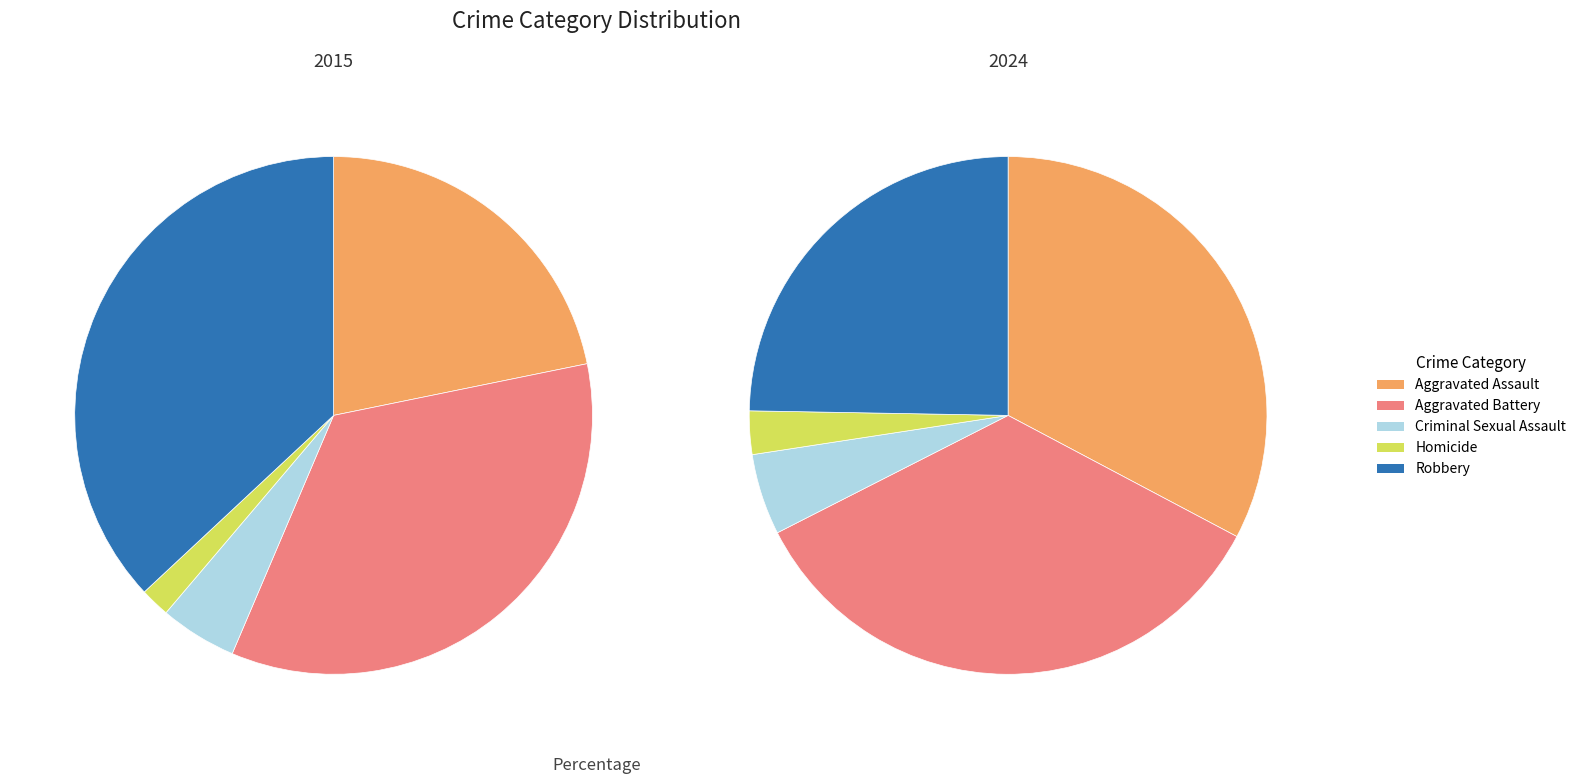

Is it true that Criminal Sexual Assault is 1% of the pie?

False